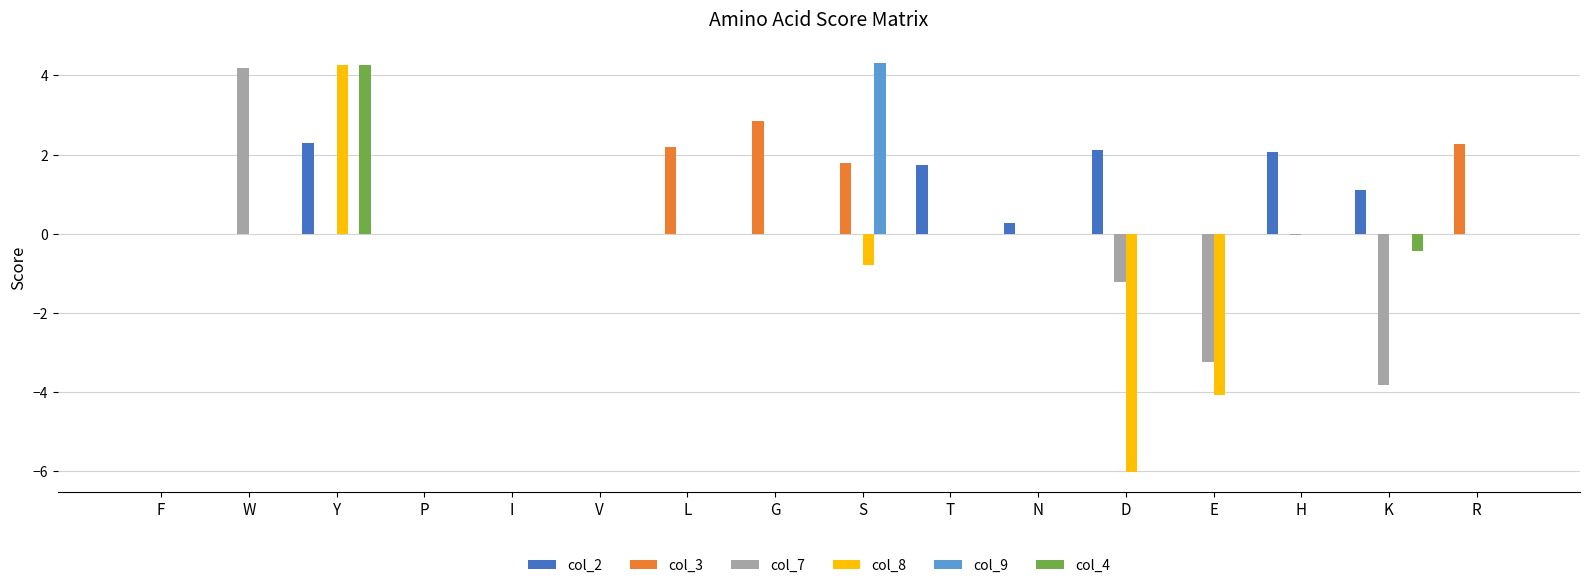

True or false: col_3 has a value of 1.2 at K.

False